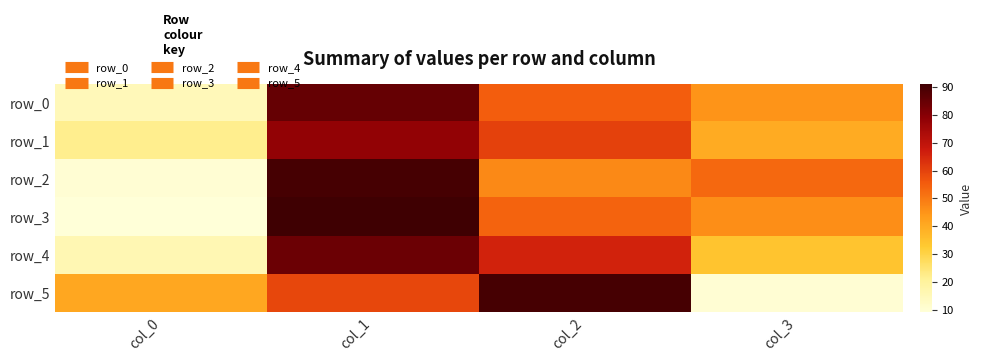

Reading left to right, extract all data points from this chart.

row_0: col_0=15	col_1=85	col_2=55	col_3=45
row_1: col_0=22	col_1=78	col_2=60	col_3=40
row_2: col_0=10	col_1=90	col_2=47	col_3=53
row_3: col_0=9	col_1=91	col_2=54	col_3=46
row_4: col_0=16	col_1=84	col_2=66	col_3=34
row_5: col_0=41	col_1=59	col_2=90	col_3=10